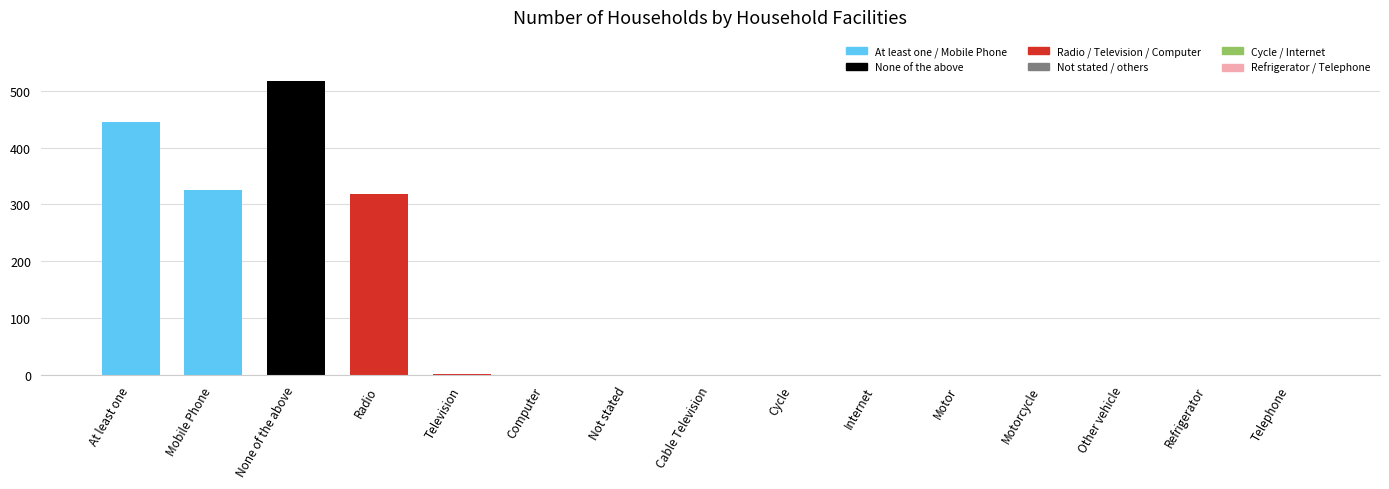

What is the sum of the values at Radio and Motor?

319